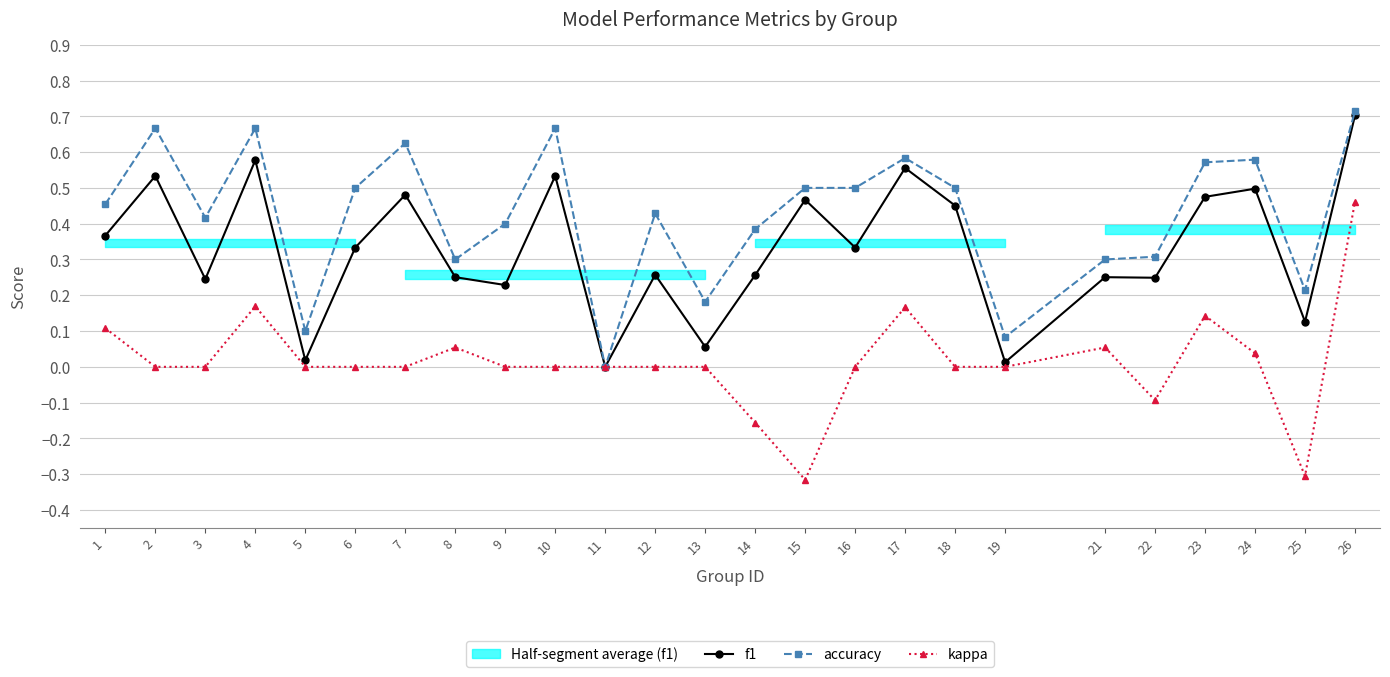

At which category does the chart reach its minimum across all series?

15